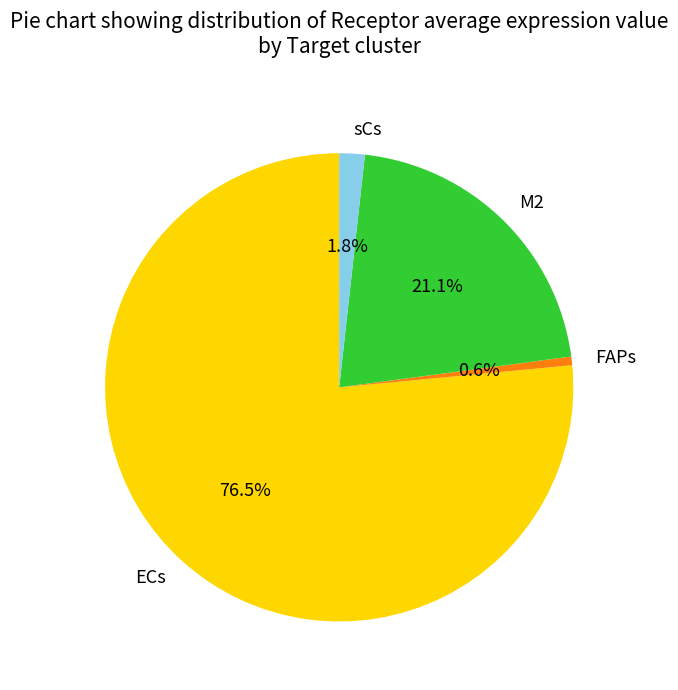

To the nearest percent, what percentage of the pie is sCs?

2%